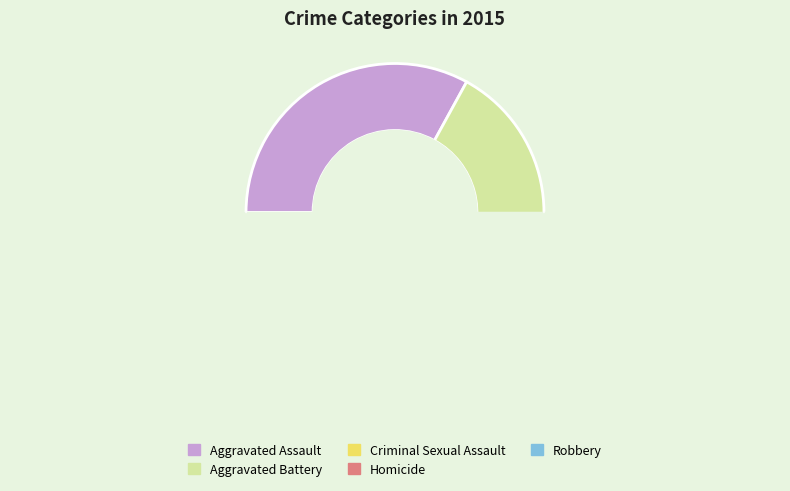

To the nearest percent, what is the difference between the Criminal Sexual Assault and Robbery slice percentages?

24%